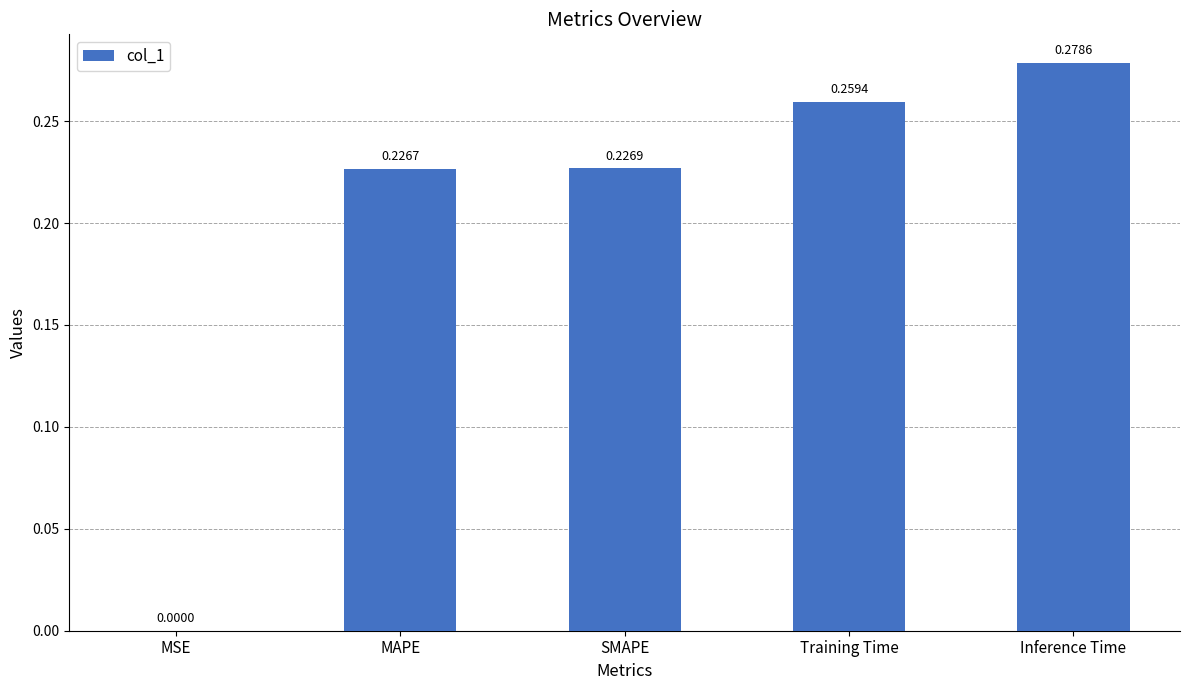

At which label is the value closest to 0?

MSE